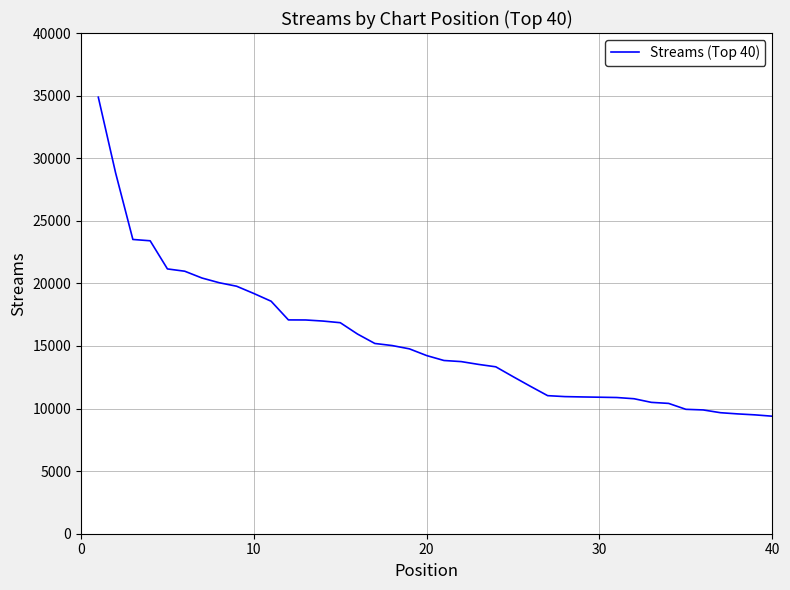

What is the greatest value displayed?

34871